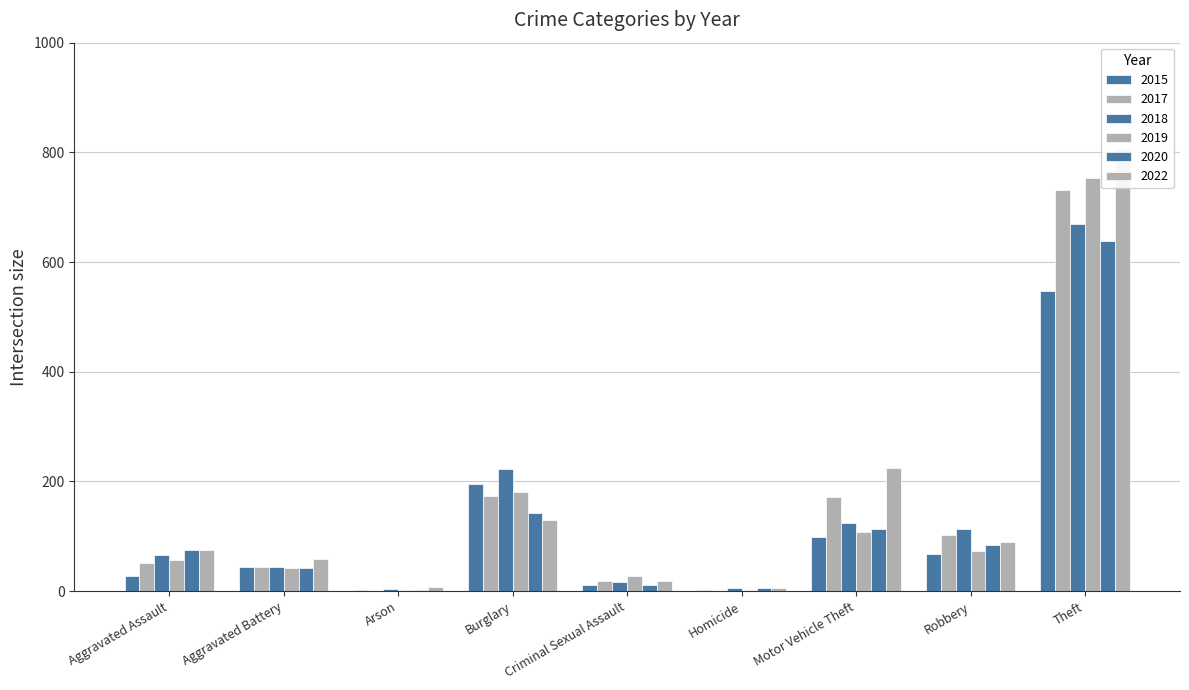

At which label does 2022 first exceed 76?

Burglary